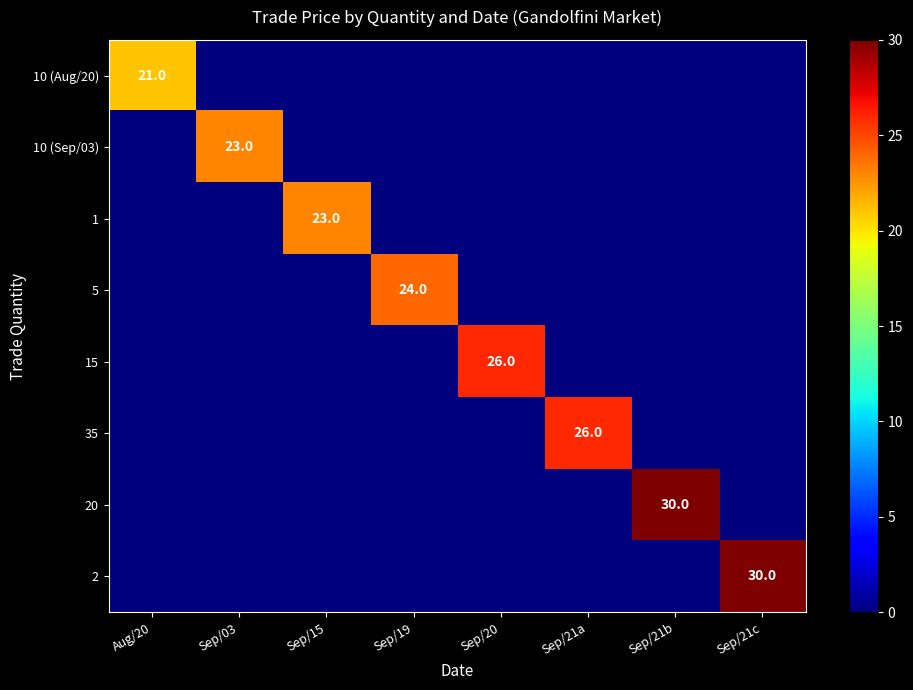

At which category is the sum across all series the highest?

Sep/21b